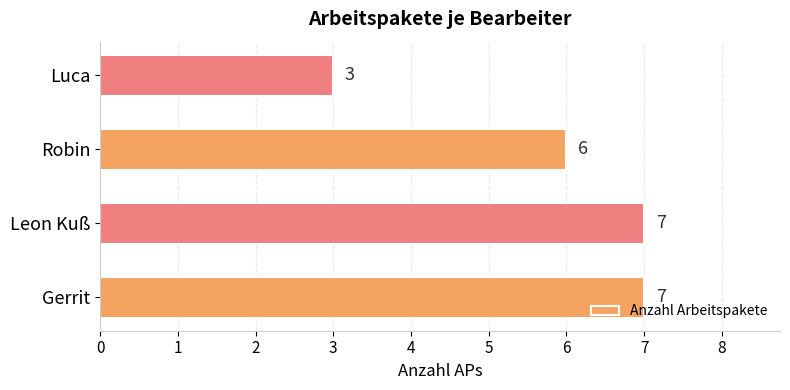

Count the values in the range 6 to 7.

3